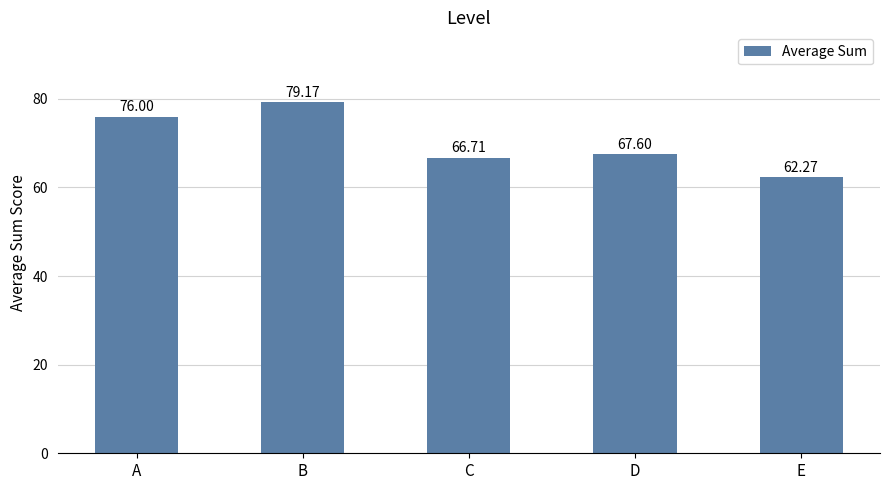

What is the sum of the values at D and A?

143.6